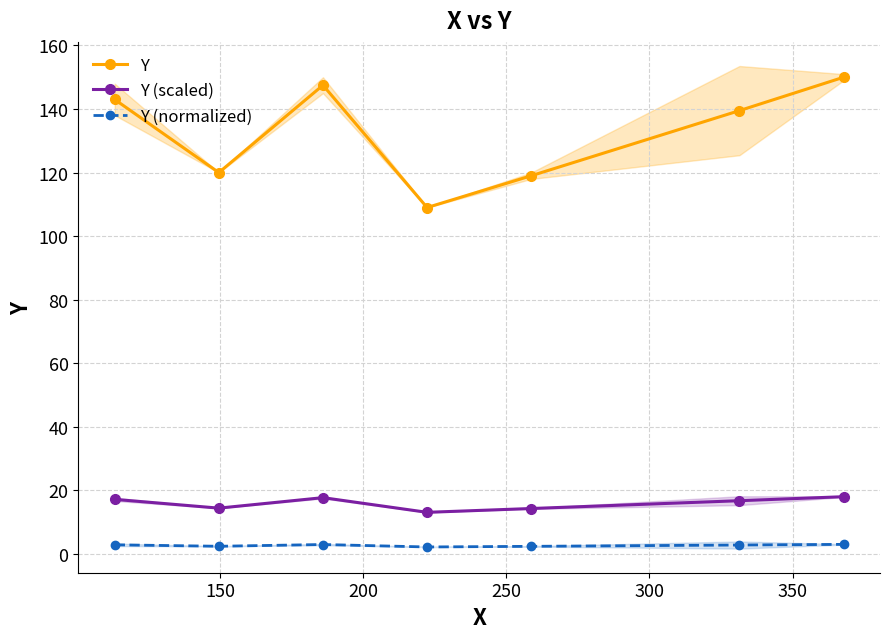

True or false: Y (scaled) has more than 0 points higher than both neighbors.

True